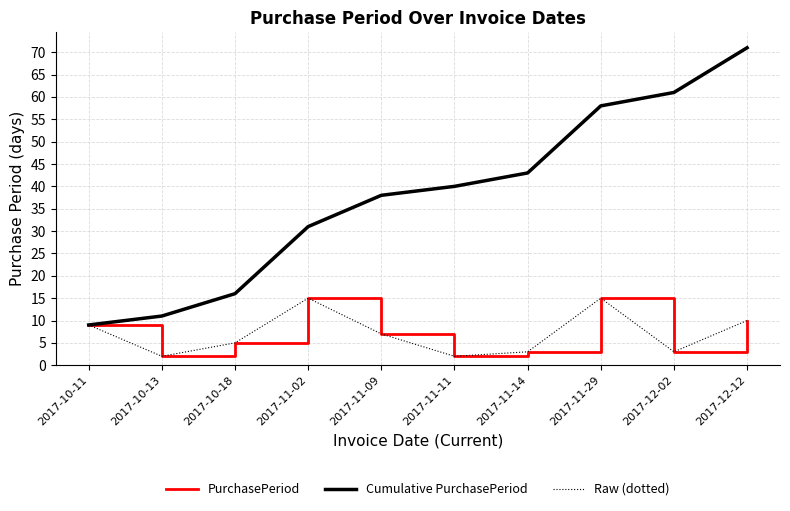

What is the label of the 5th point from the right?

2017-11-11